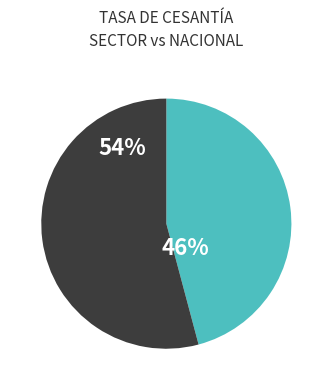

To the nearest percent, what is the difference between the largest and smallest slice percentages?

8%